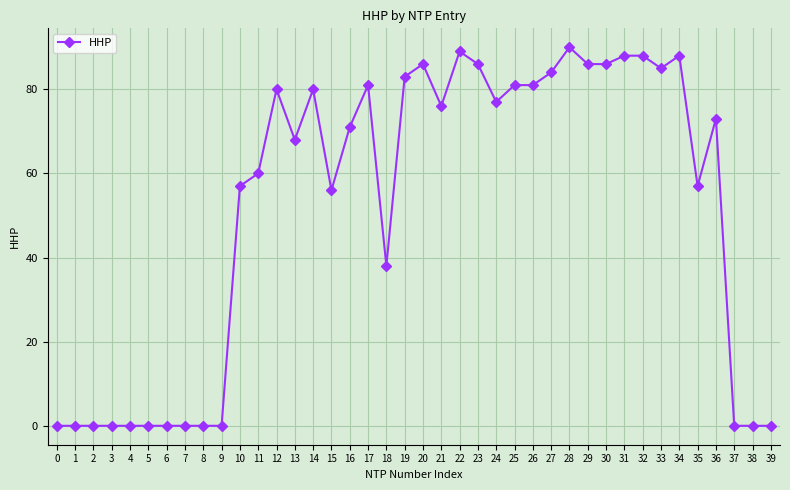

Is it true that the value at 29 is 57?

False